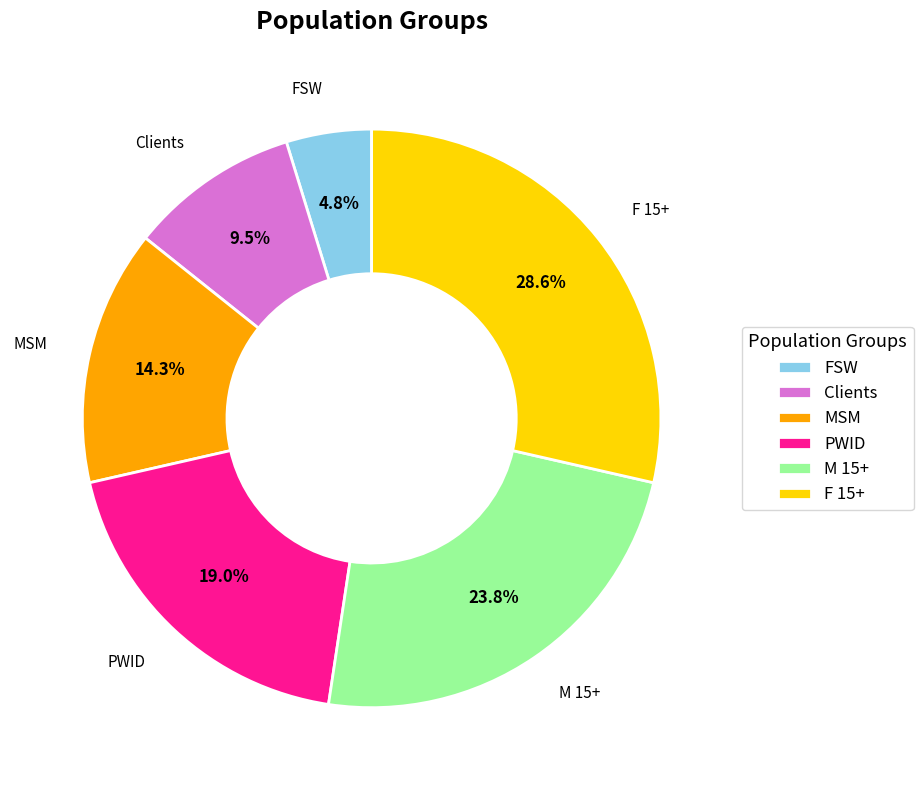

Is there a majority slice in this chart?

No